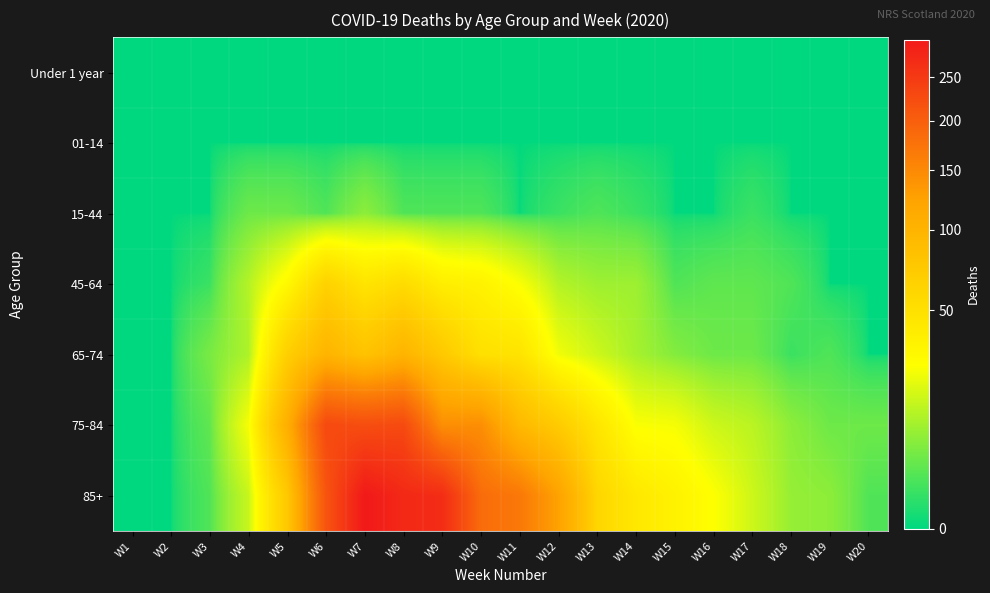

Which series has the largest total across all categories?

85+